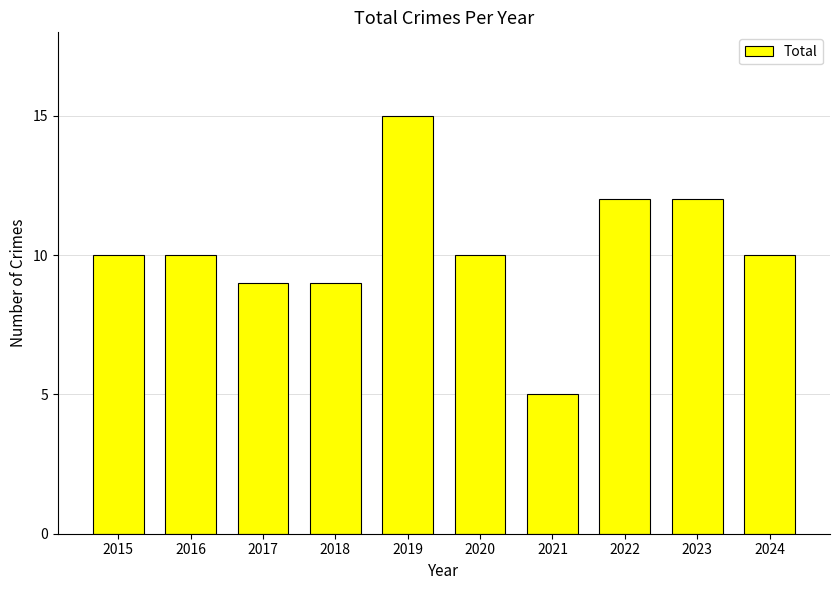

What is the difference between the values at 2016 and 2023?

2